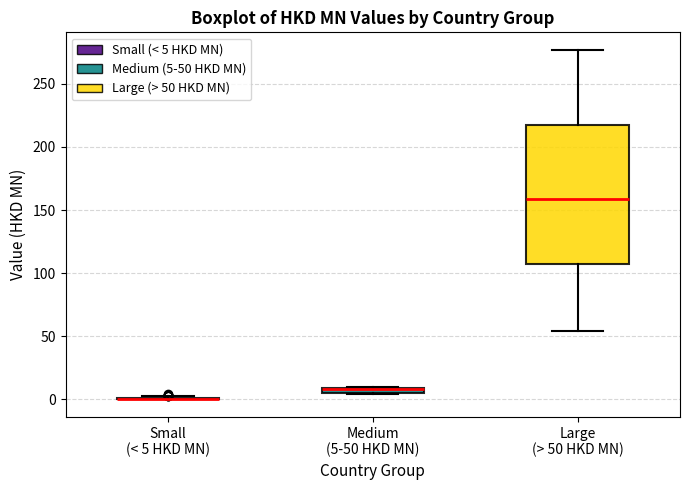

Where is the upper edge of the box for Medium (5-50 HKD MN) on the y-axis? The values are not printed on the chart, so give them approximately, as read against the axis.

10